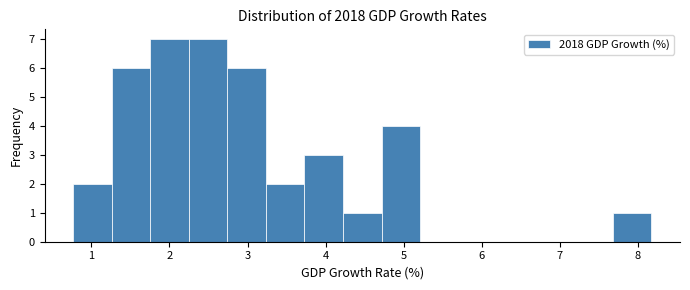

What is the height of the bar covering 0.8 to 1.3 on the x-axis? Neither the bar edges nor the heights are printed on the chart, so give them approximately, as read against the axes.

2